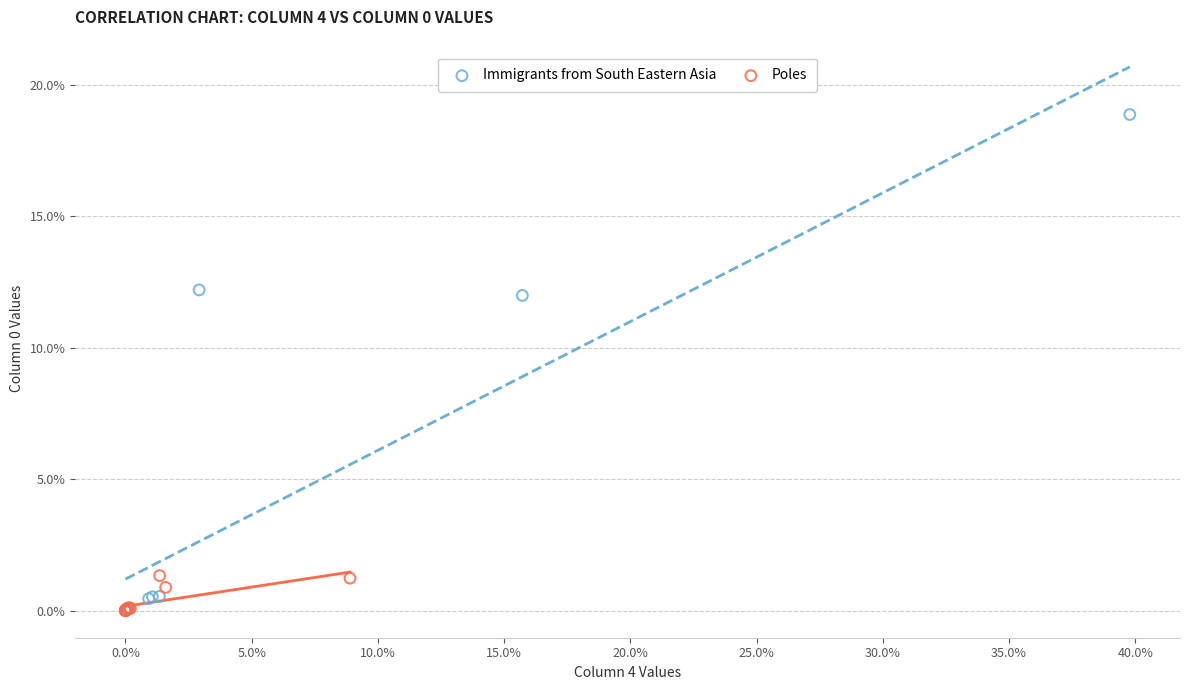

Which series reaches the maximum Y coordinate?

Immigrants from South Eastern Asia